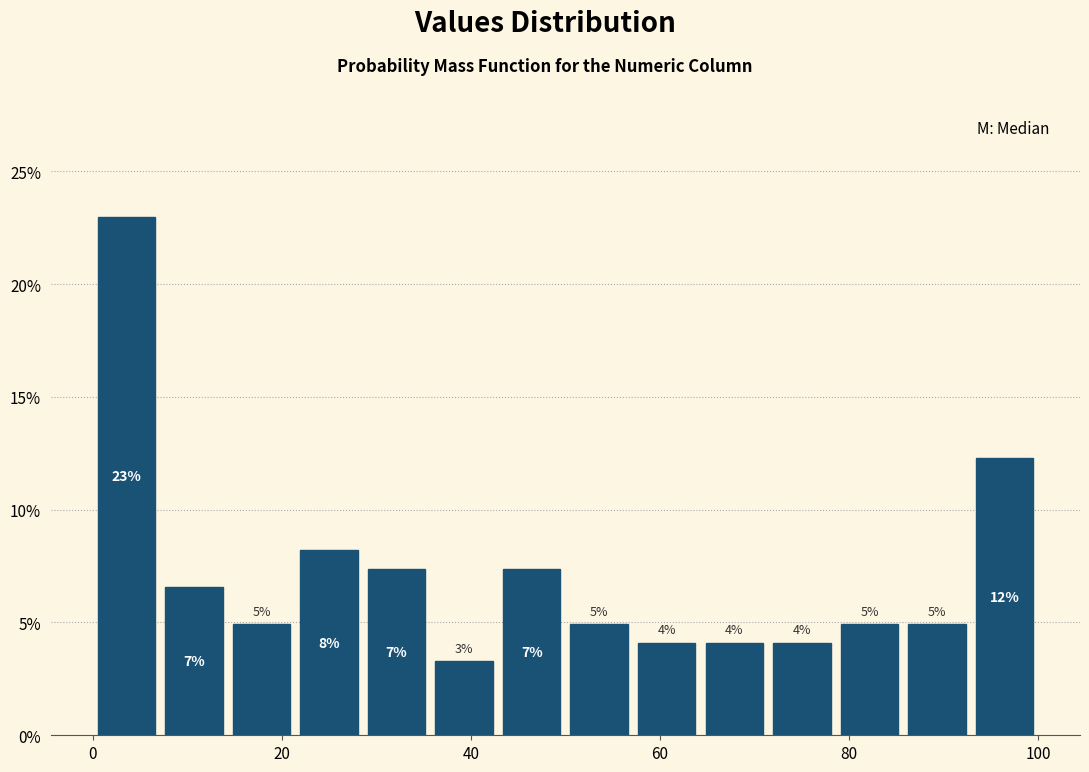

Around what value on the x-axis is the tallest bar? Give the approximate position of its centre, as read against the axis.

4